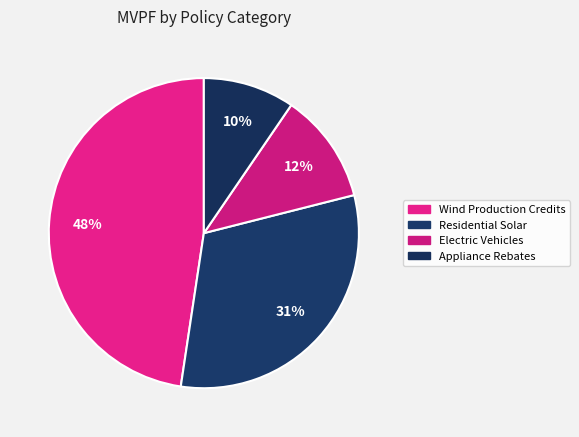

Is it true that Electric Vehicles is 12% of the pie?

True